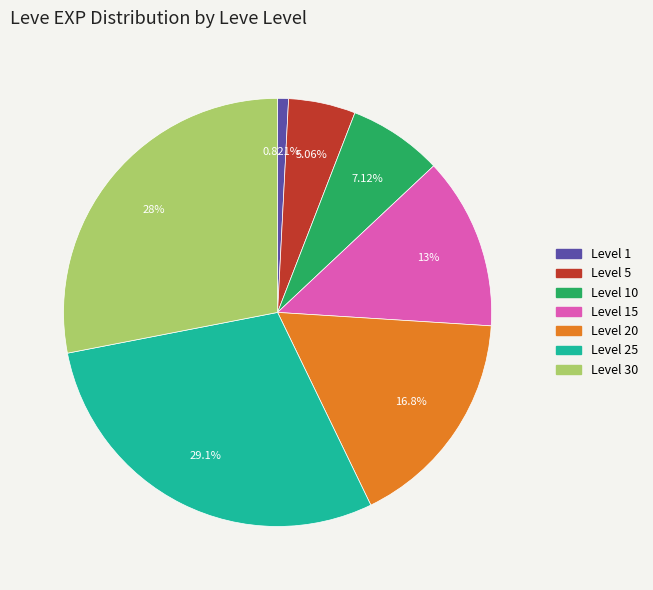

How many segments does this pie chart have?

7